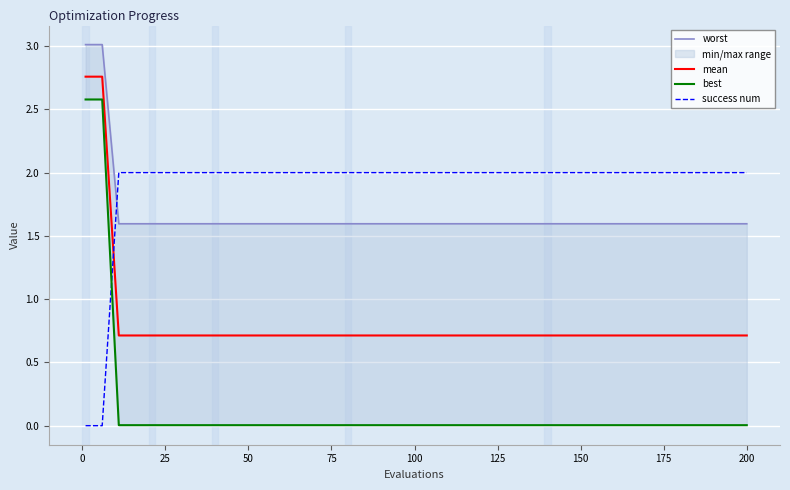

Is it true that success num equals 0.8 at 50?

False